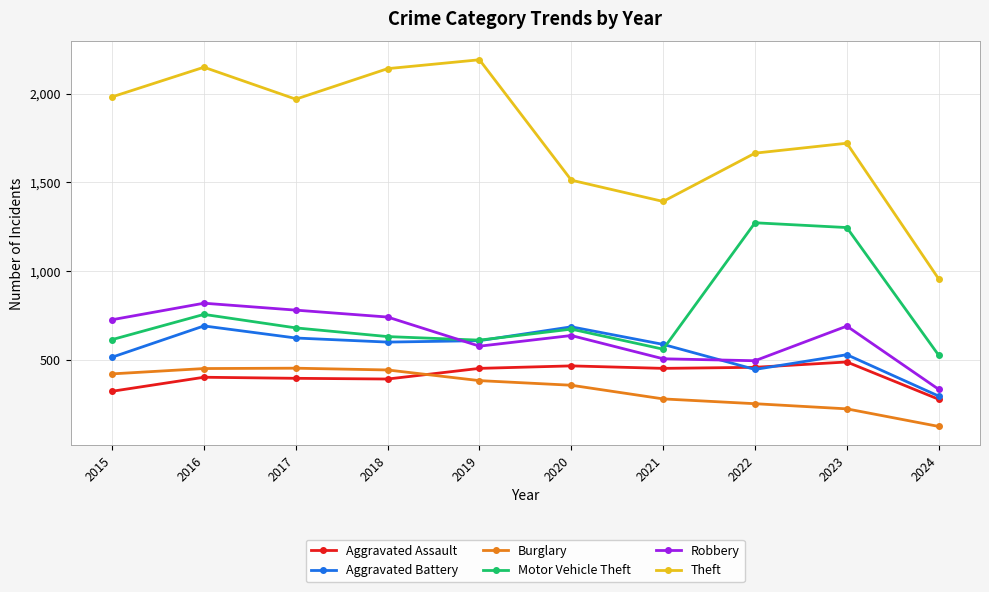

What is the total value across all series at 2016?

5267